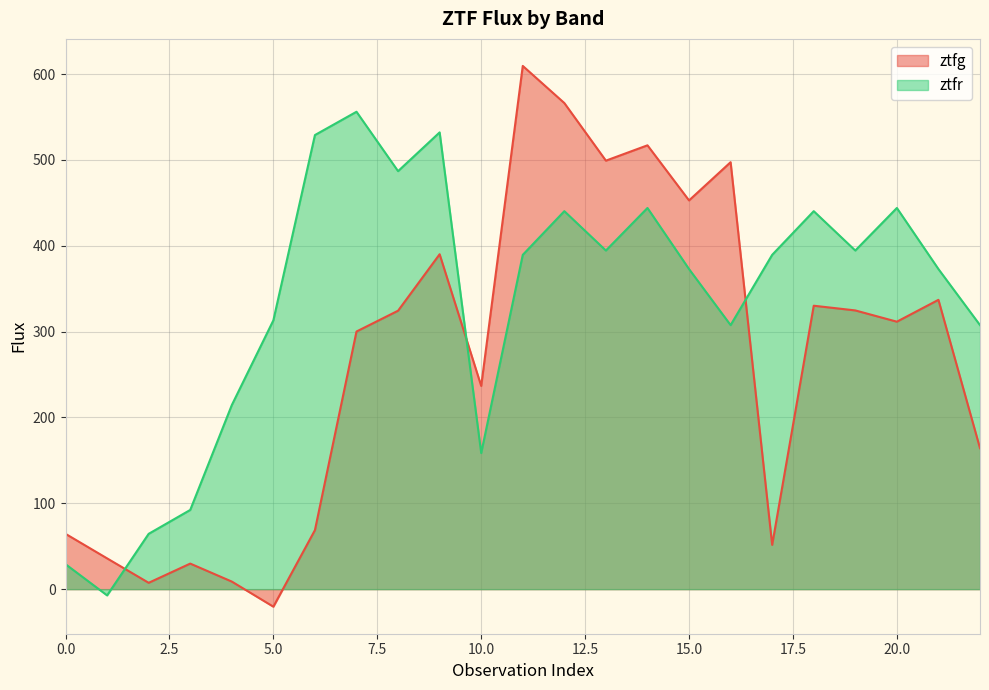

Count the number of data series in this chart.

2